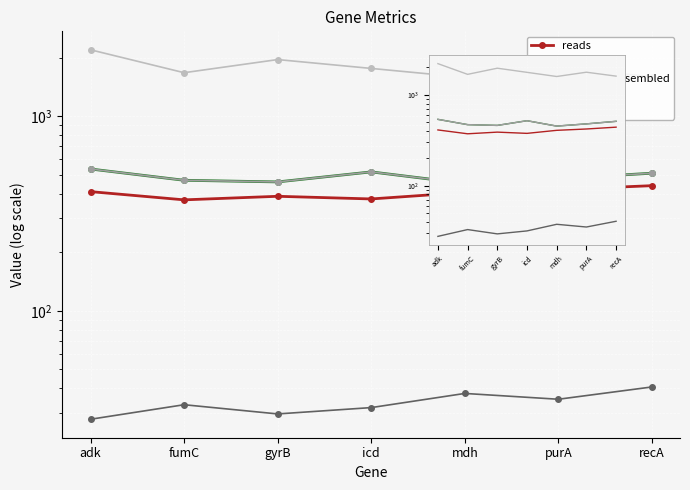

List the series in order of their peak value, highest first.

ctg_len, ref_len, ref_base_assembled, reads, ctg_cov